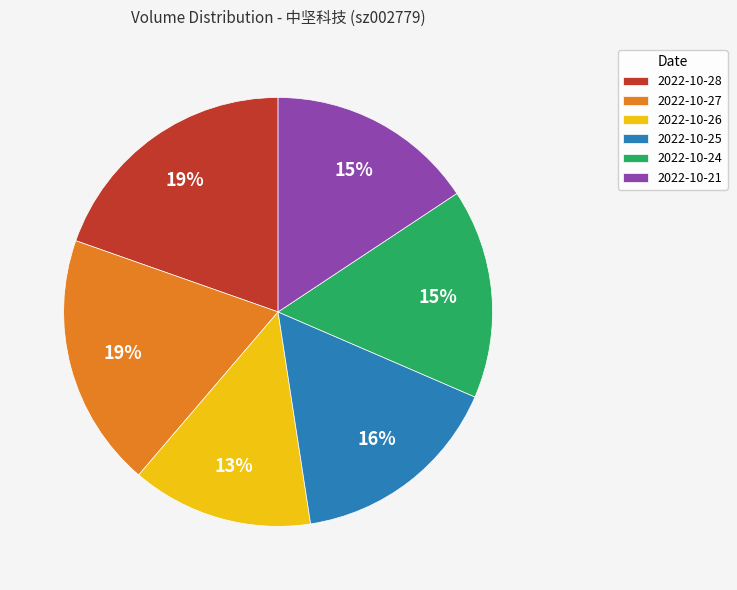

Is there any slice that represents more than half of the pie?

No